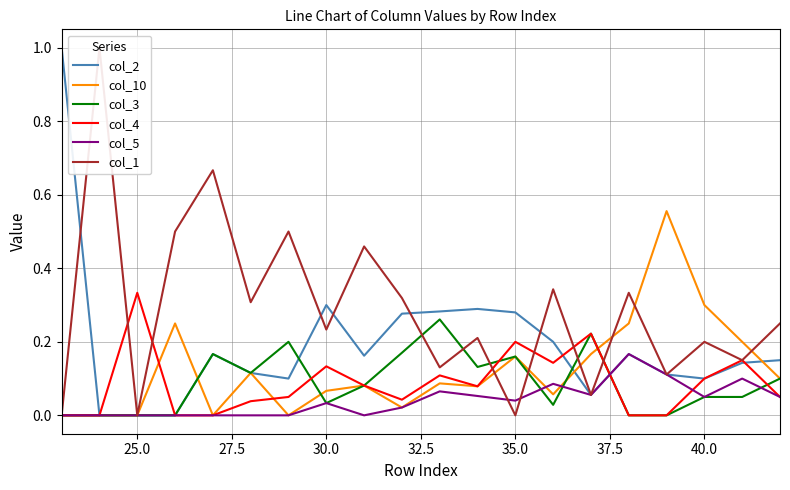

How many data points does each series have?

20